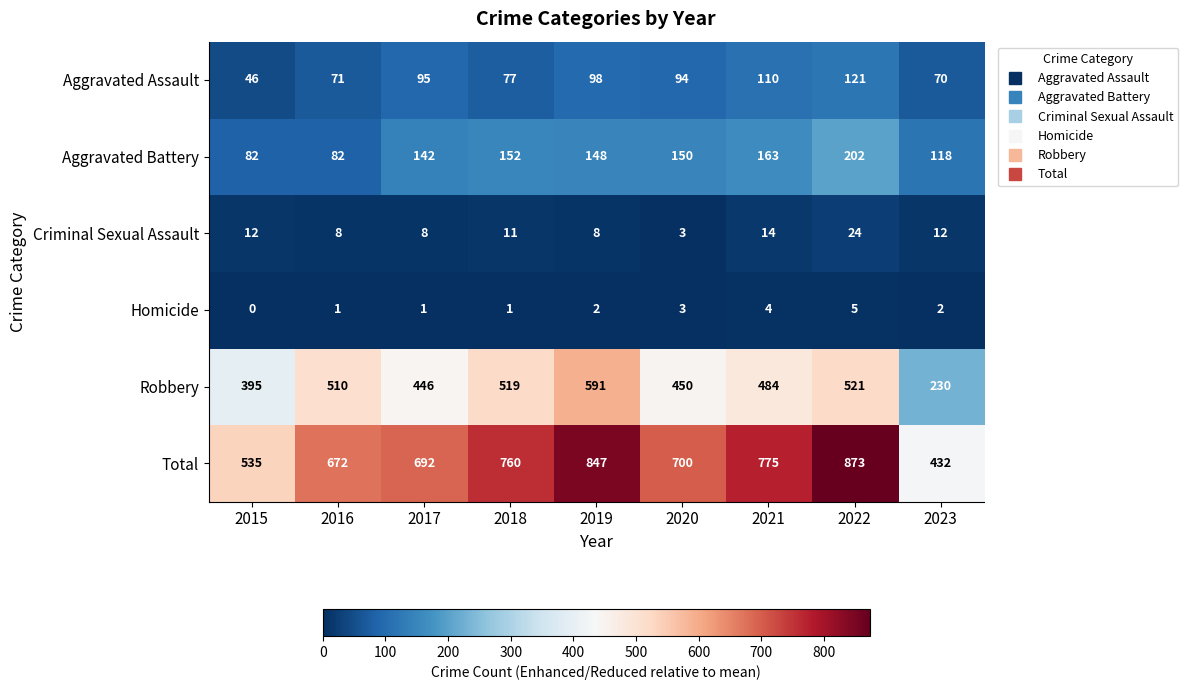

The value of Aggravated Assault at 2016 is 36. True or false?

False